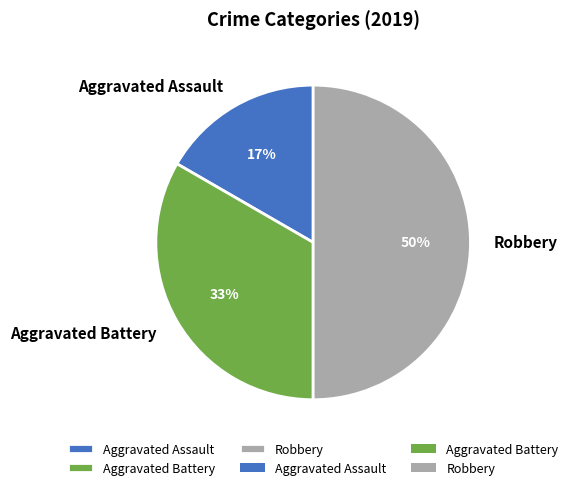

Which has a higher value, Aggravated Assault or Robbery?

Robbery